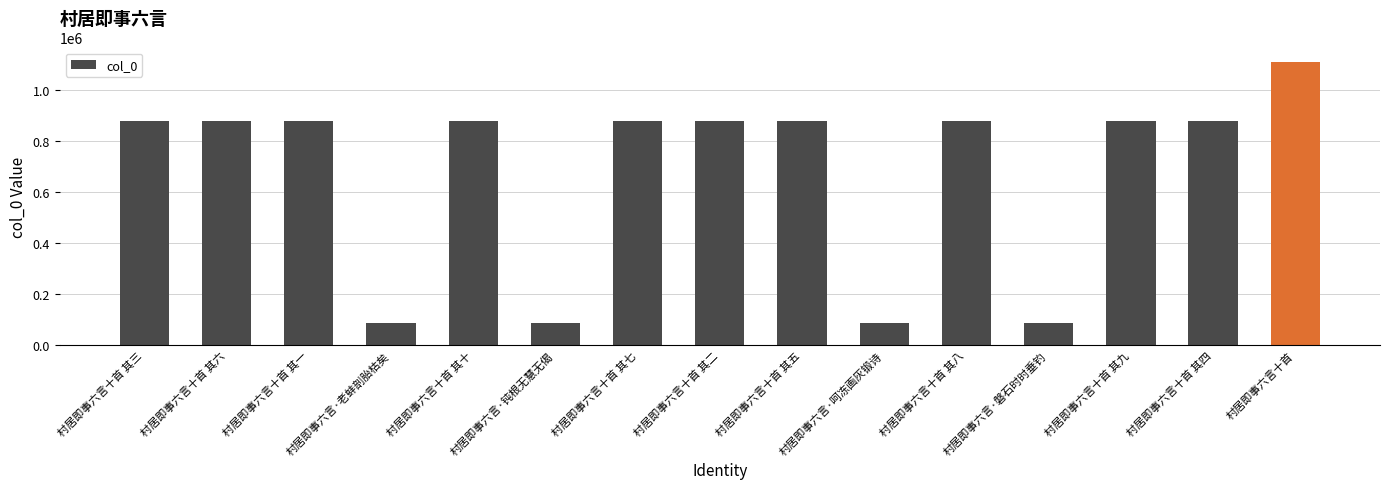

Which label corresponds to the largest value in the chart?

村居即事六言十首